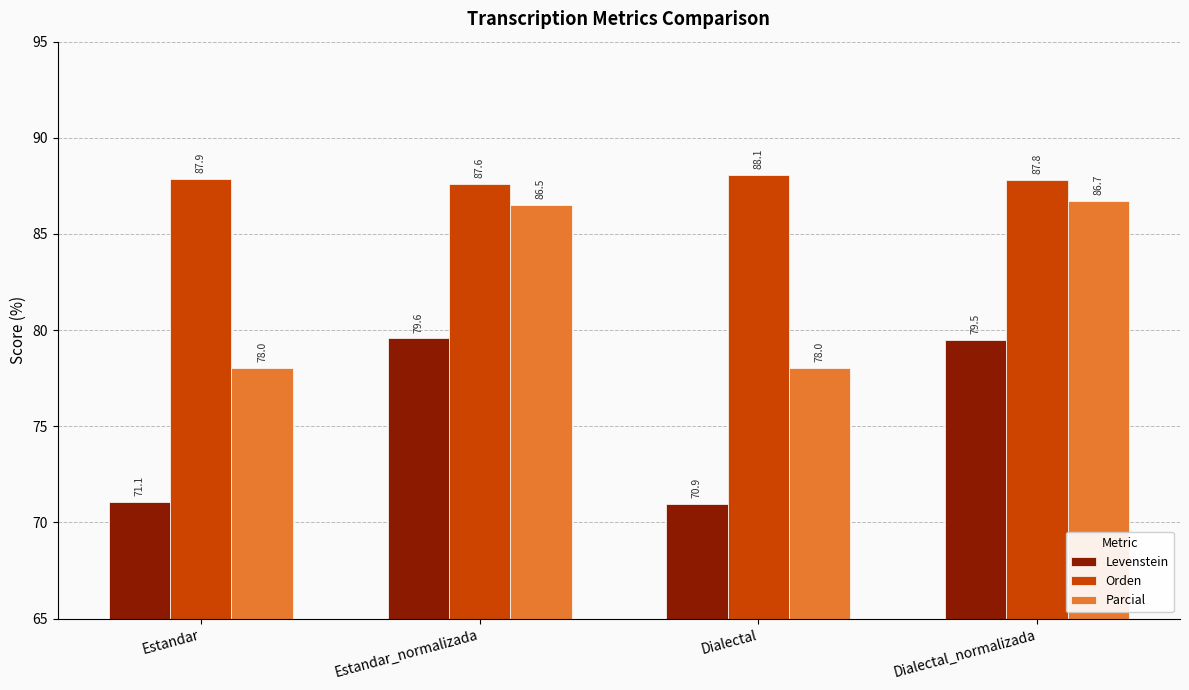

Reading left to right, transcribe all the data shown in this chart.

Levenstein: 71.1	79.6	70.9	79.5
Orden: 87.9	87.6	88.1	87.8
Parcial: 78.0	86.5	78.0	86.7